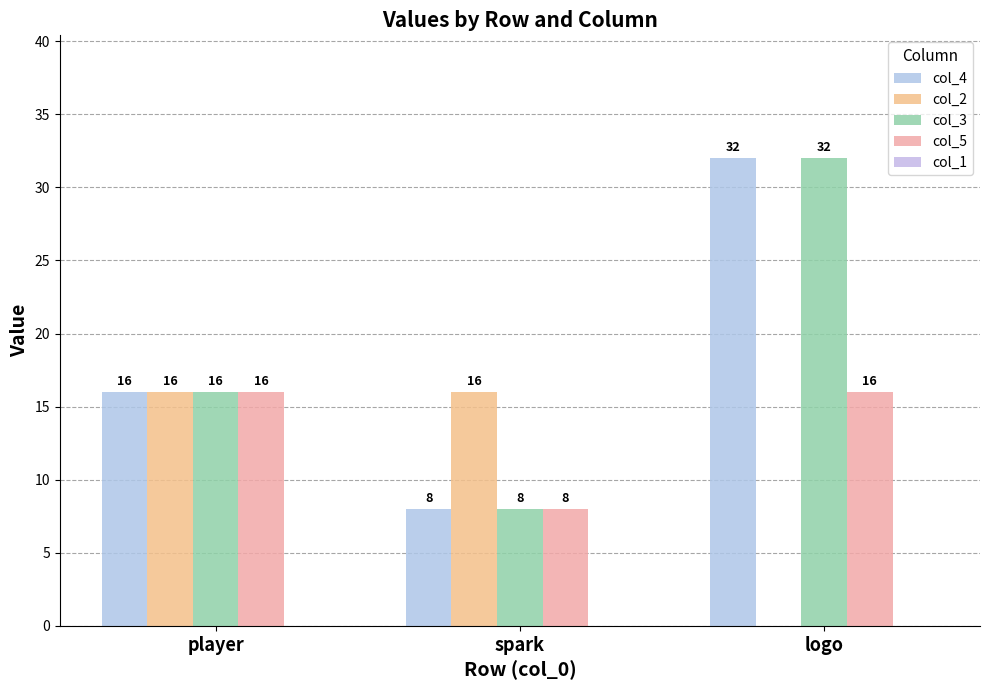

What is the label of the 2nd bar from the left?

spark